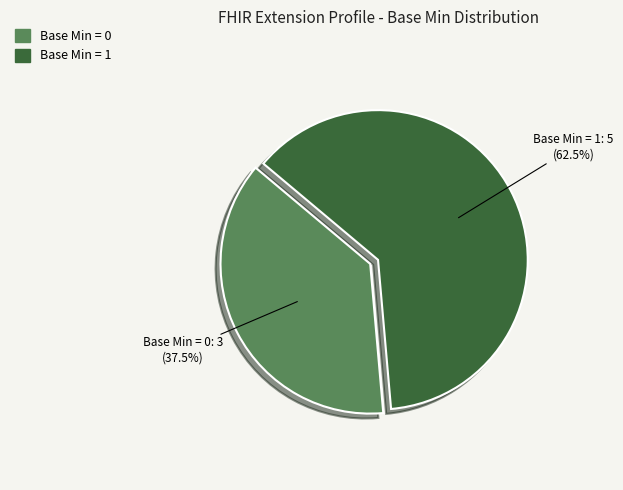

What is the smallest slice in the pie chart?

Base Min = 0